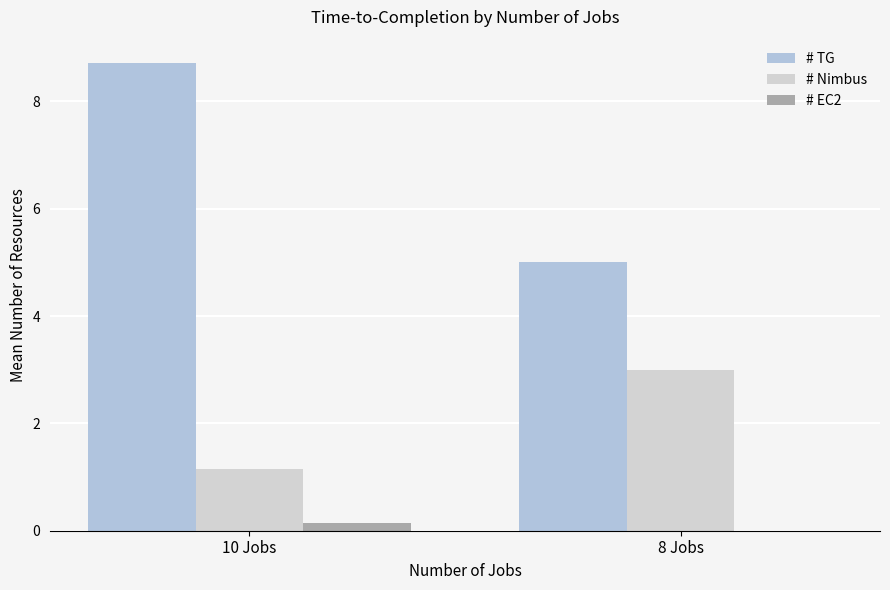

How many data points does each series have?

2